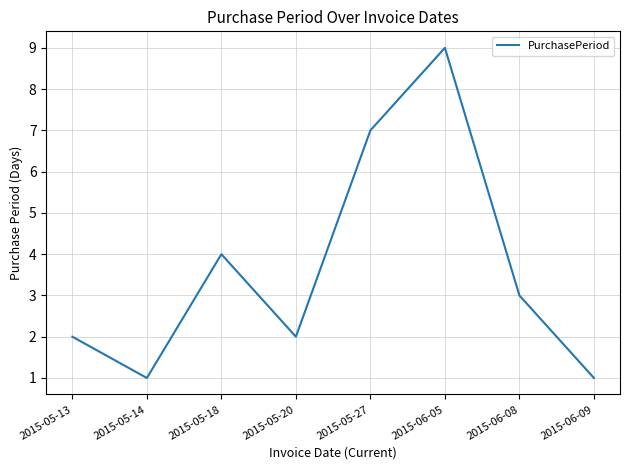

Which has a higher value, 2015-05-18 or 2015-05-20?

2015-05-18